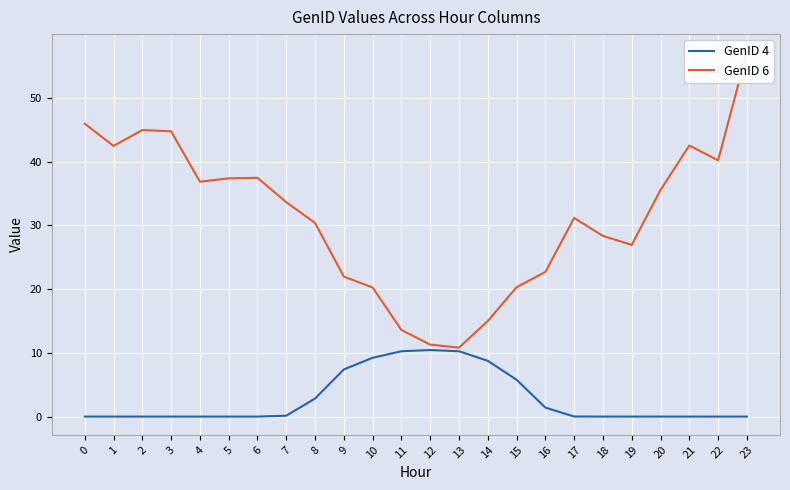

Reading left to right, list all the values displayed in this chart.

GenID 4: 0.0	0.0	0.0	0.0	0.0	0.0	0.0	0.1	2.8	7.4	9.2	10.2	10.4	10.2	8.7	5.8	1.4	0.0	0.0	0.0	0.0	0.0	0.0	0.0
GenID 6: 45.9	42.4	44.9	44.7	36.8	37.4	37.4	33.6	30.4	22.0	20.2	13.6	11.3	10.8	15.0	20.3	22.7	31.1	28.3	26.9	35.5	42.5	40.2	57.1